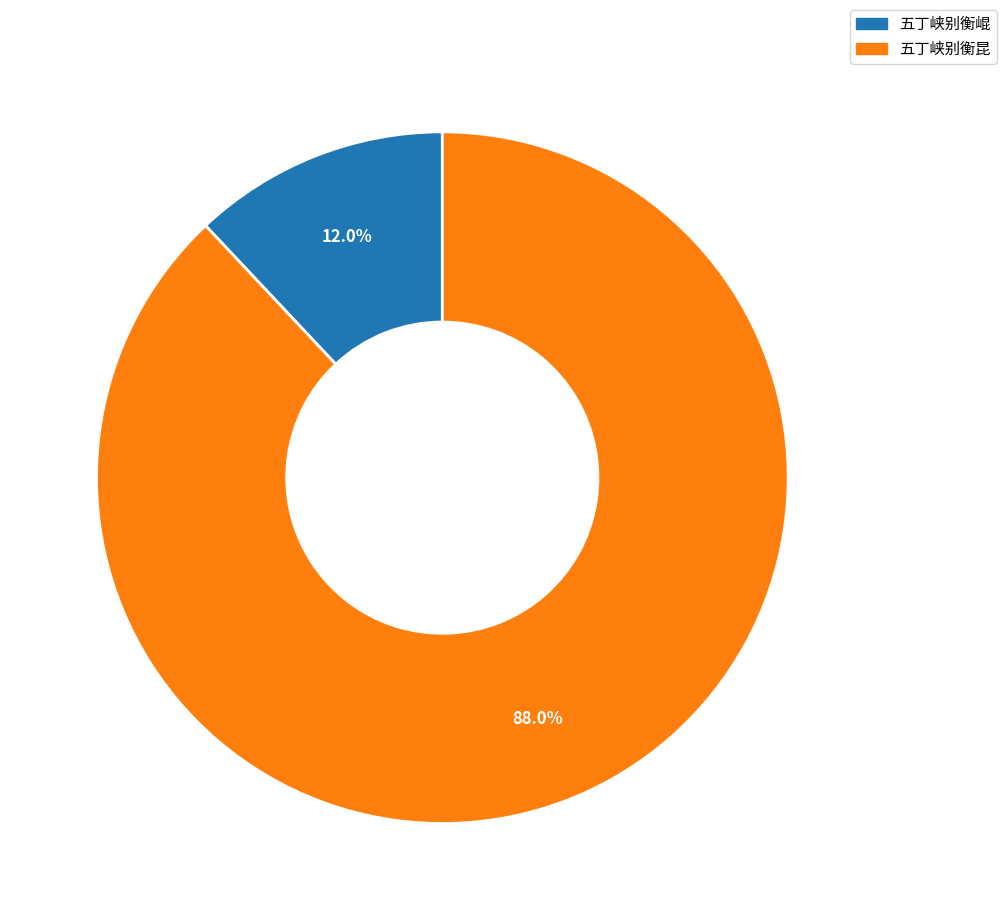

What percentage is the 五丁峡别衡昆 slice, to the nearest percent?

88%